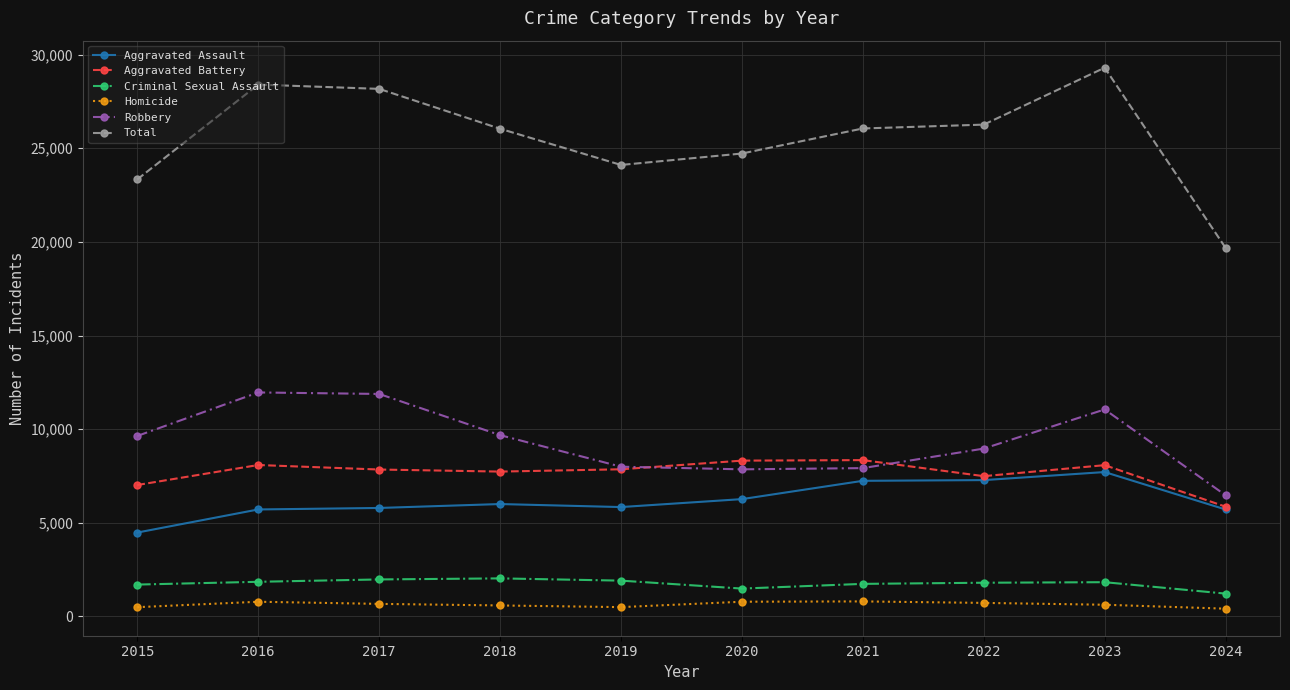

The value of Aggravated Assault at 2020 is 1968. True or false?

False